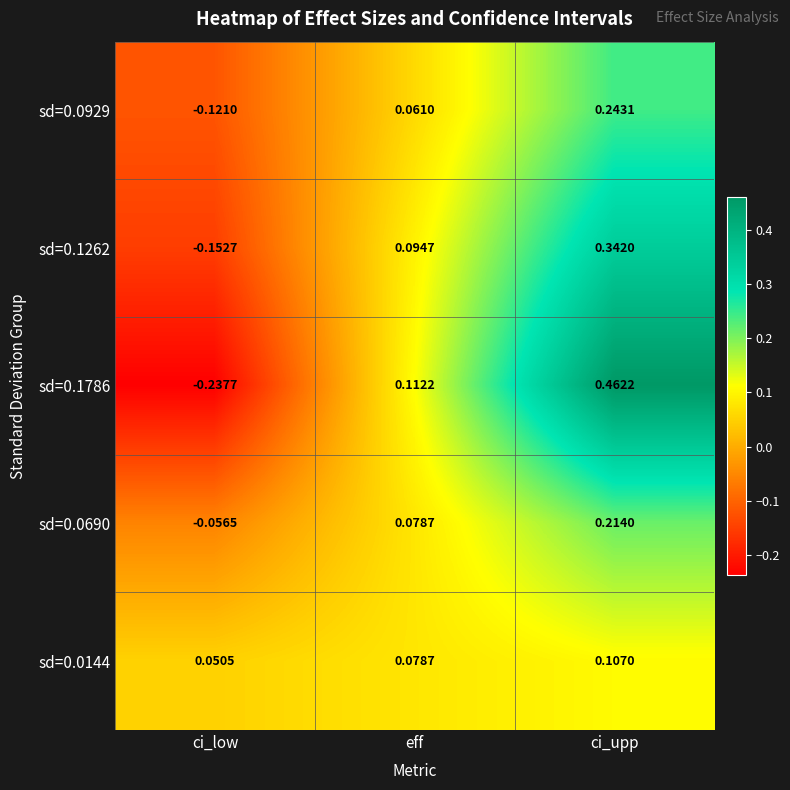

Where is sd=0.0929 nearest to the value 0?

eff